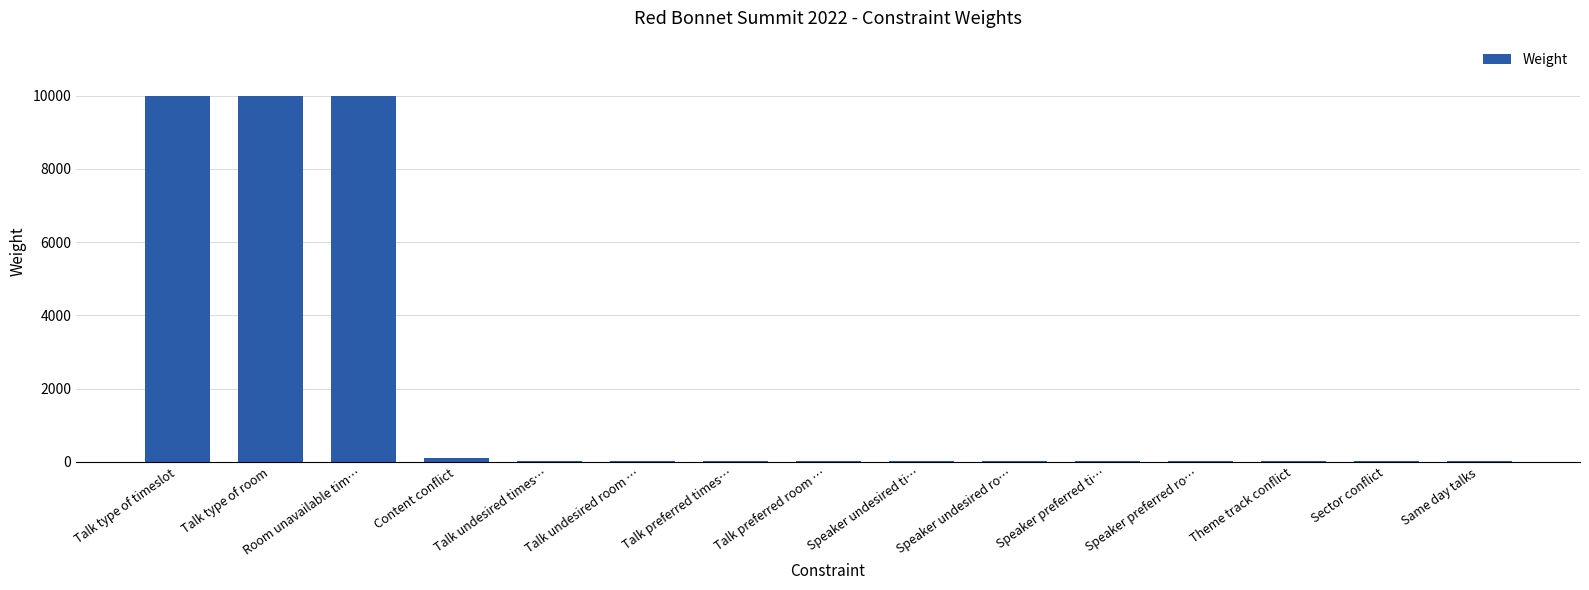

Is it true that the value at Speaker preferred ti… is 20?

True